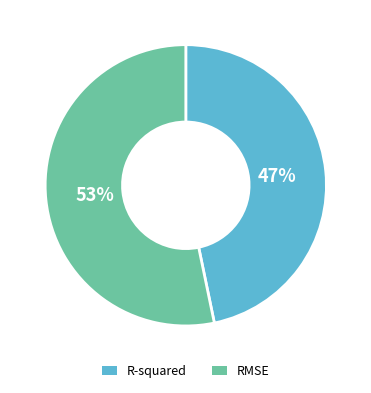

Which slice is the smallest?

R-squared